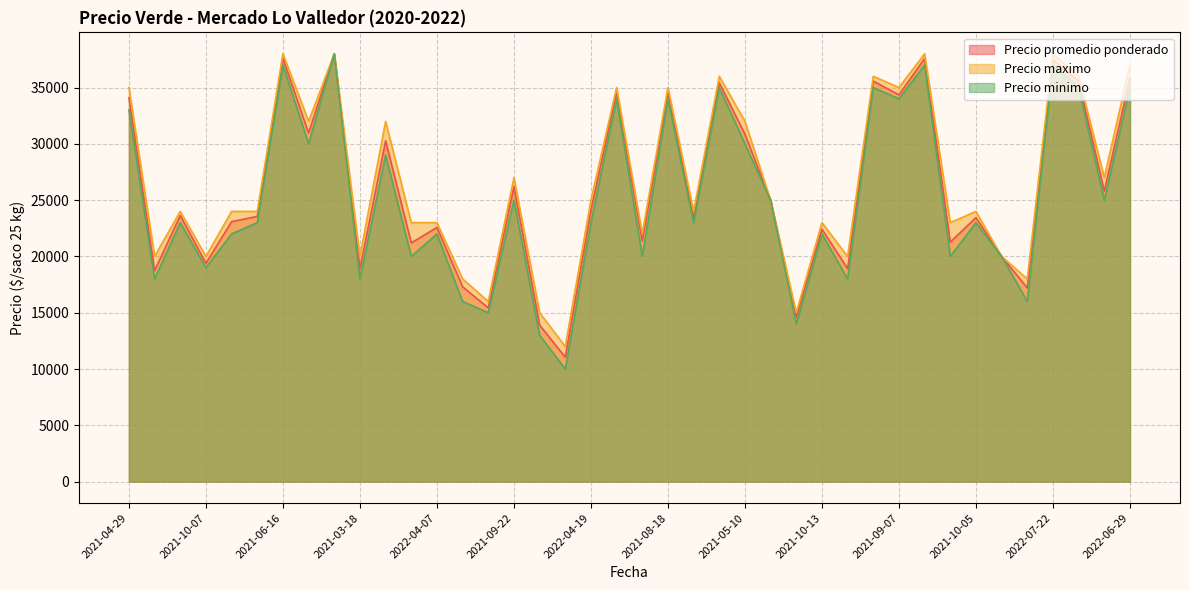

What is the total value across all series at 2021-03-18?

56897